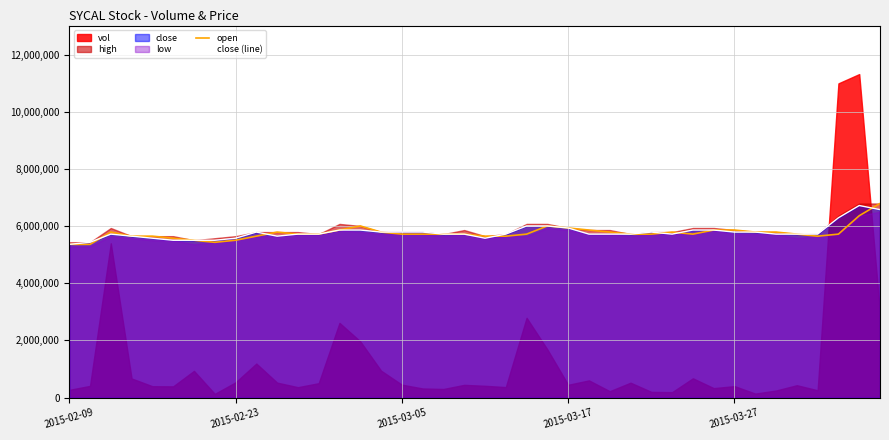

Which label corresponds to the smallest value in the chart?

2015-02-09